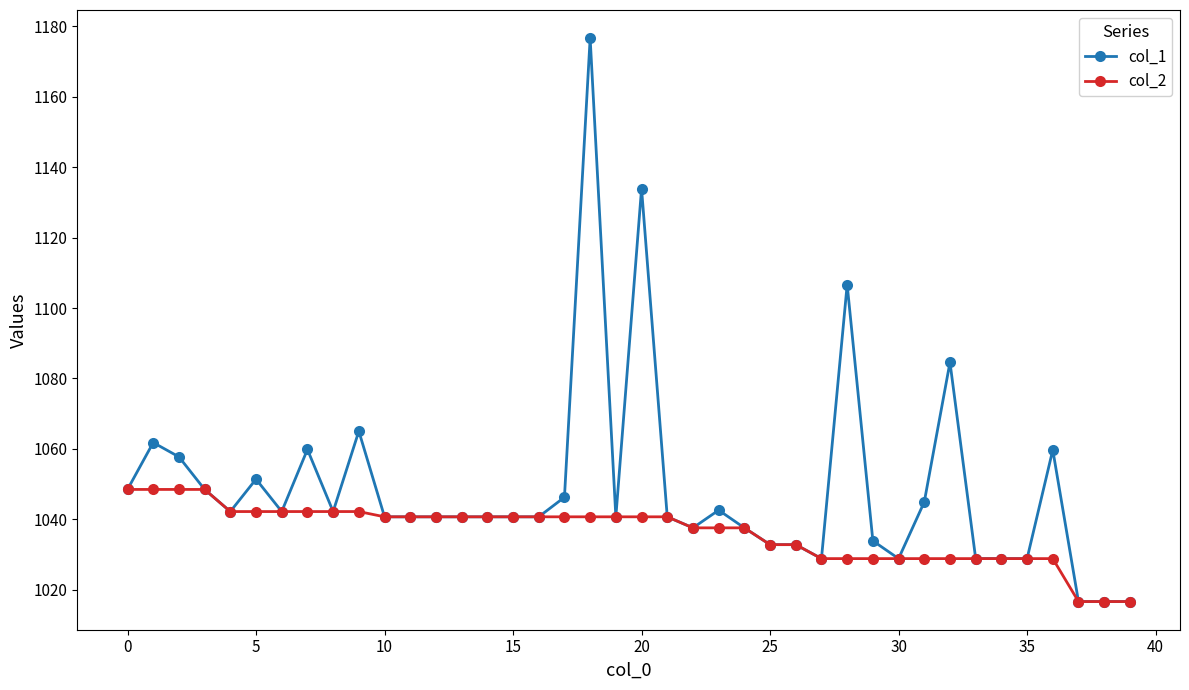

List the series in order of their peak value, lowest first.

col_2, col_1